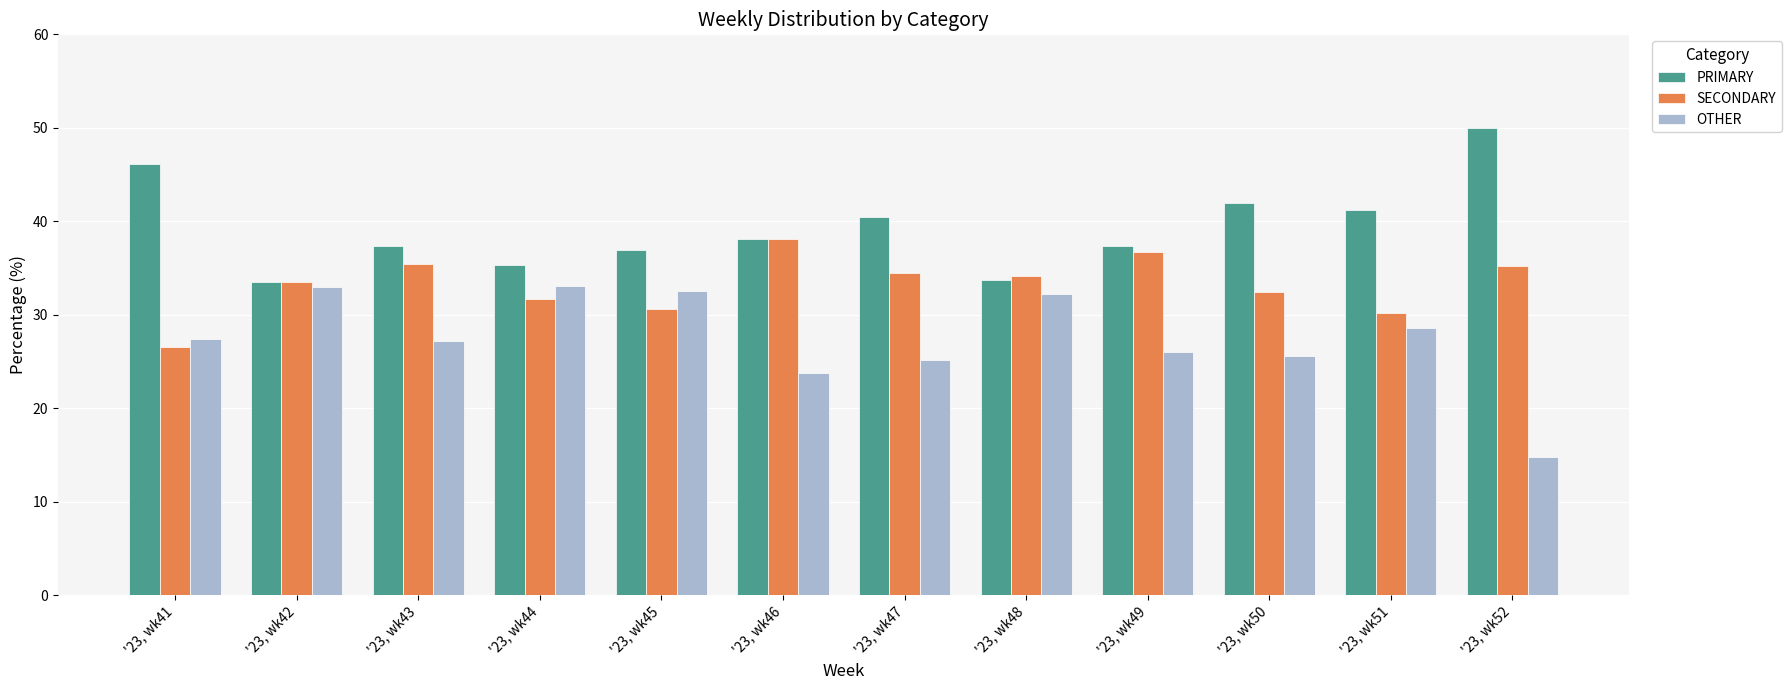

At which label does OTHER first exceed 27?

'23, wk41